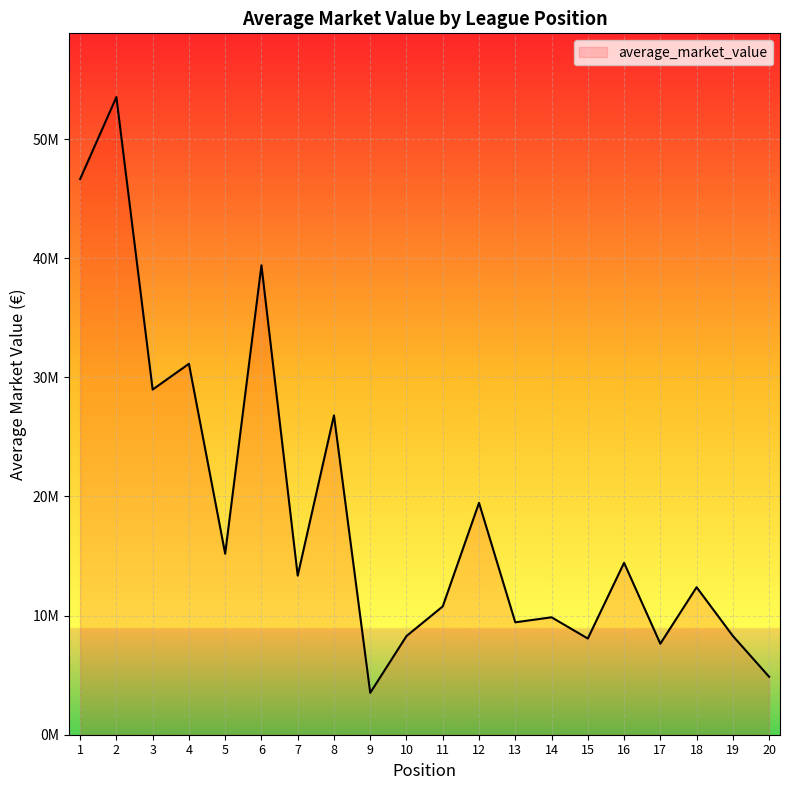

How many points are lower than both their immediate neighbors (excluding endpoints)?

7